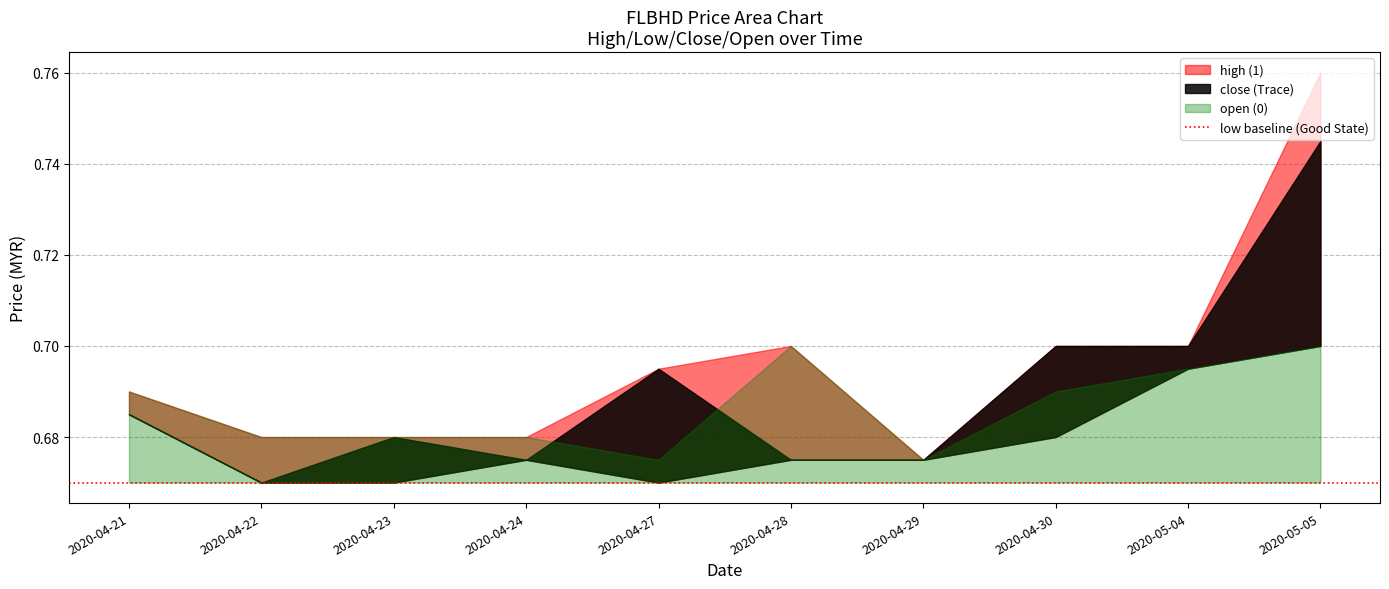

Is it true that high equals 0.7 at 2020-04-28?

True